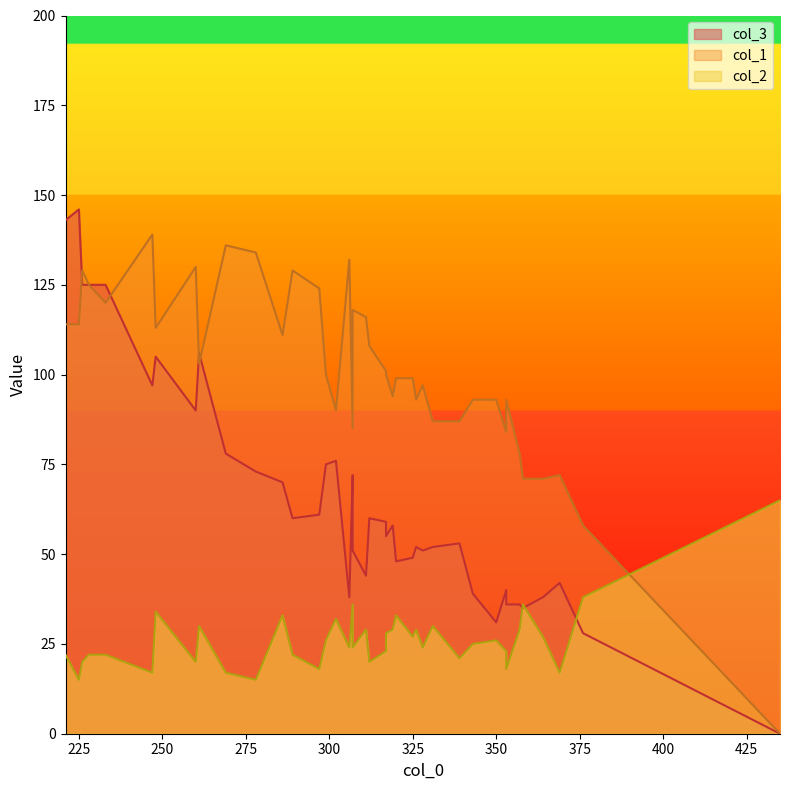

How many interior local peaks does the col_2 series have?

14